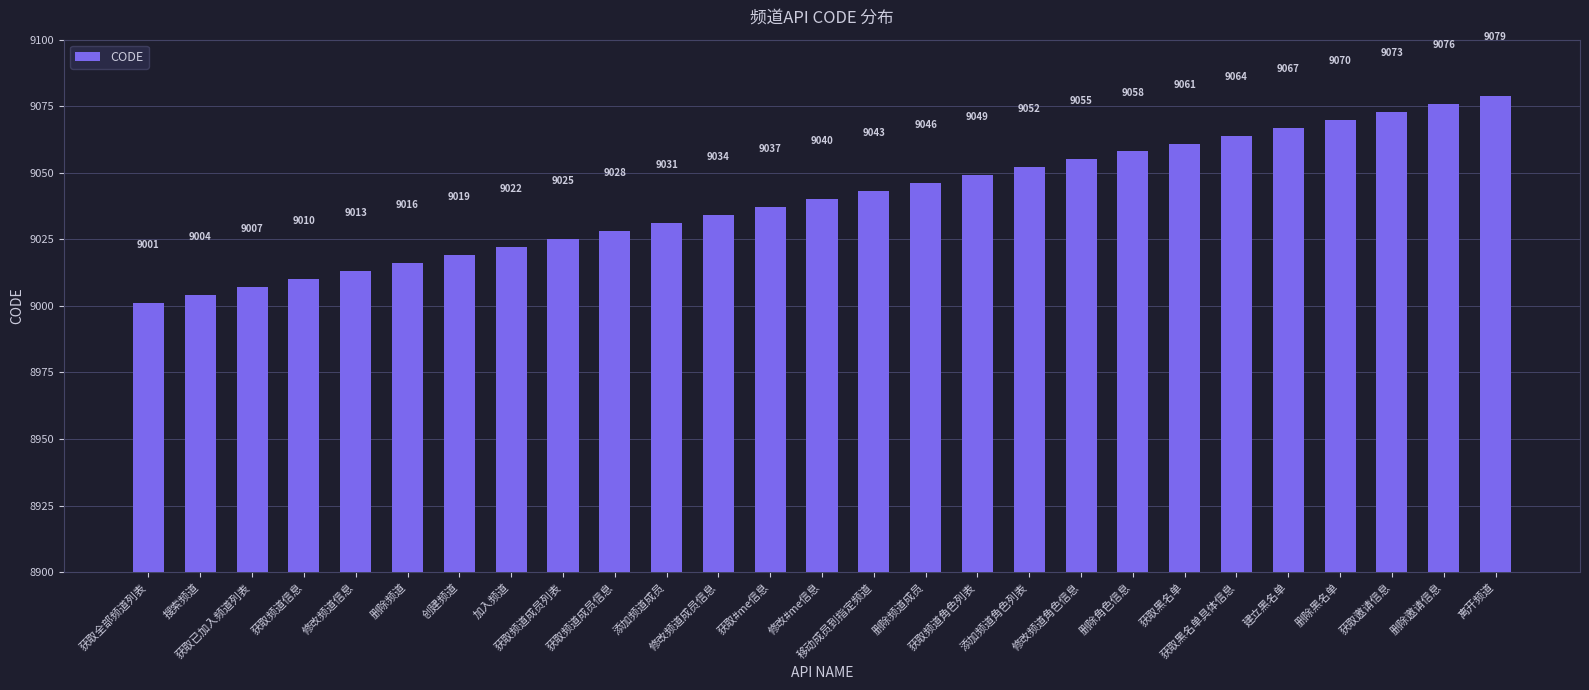

What is the greatest value displayed?

9079